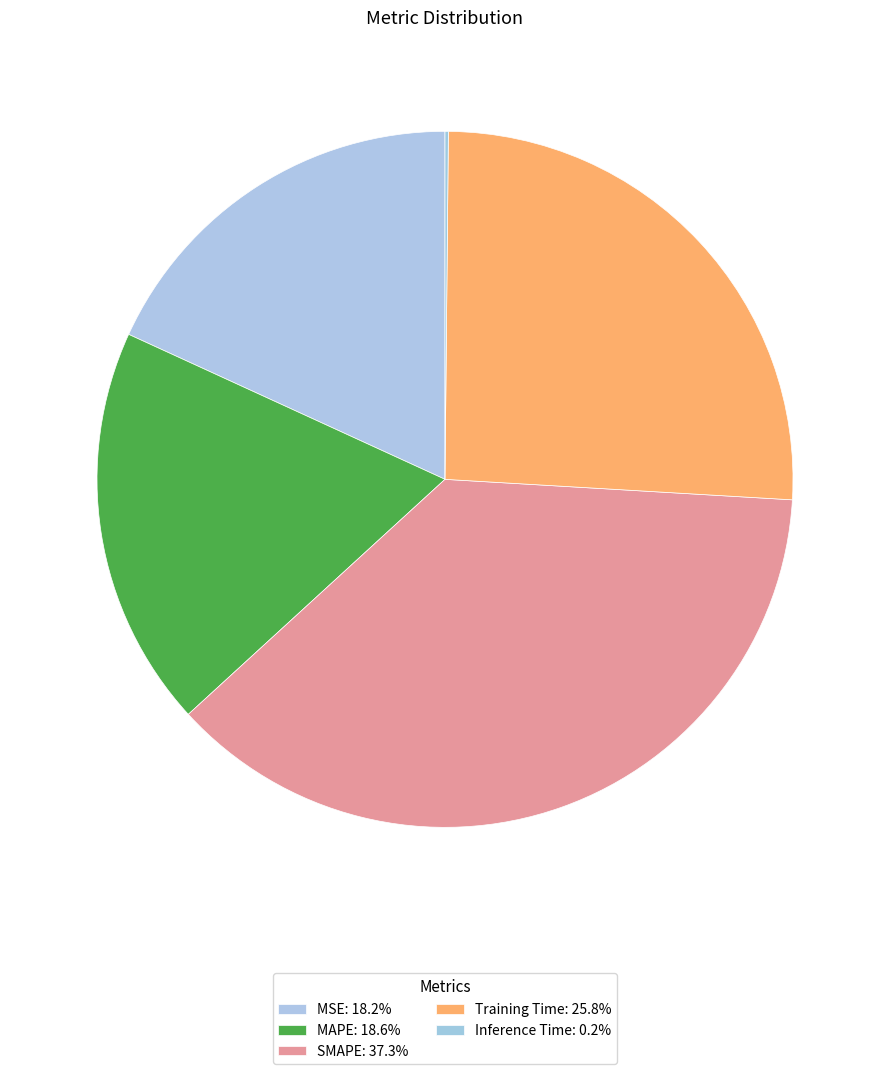

Does Inference Time represent more than half of the total?

No